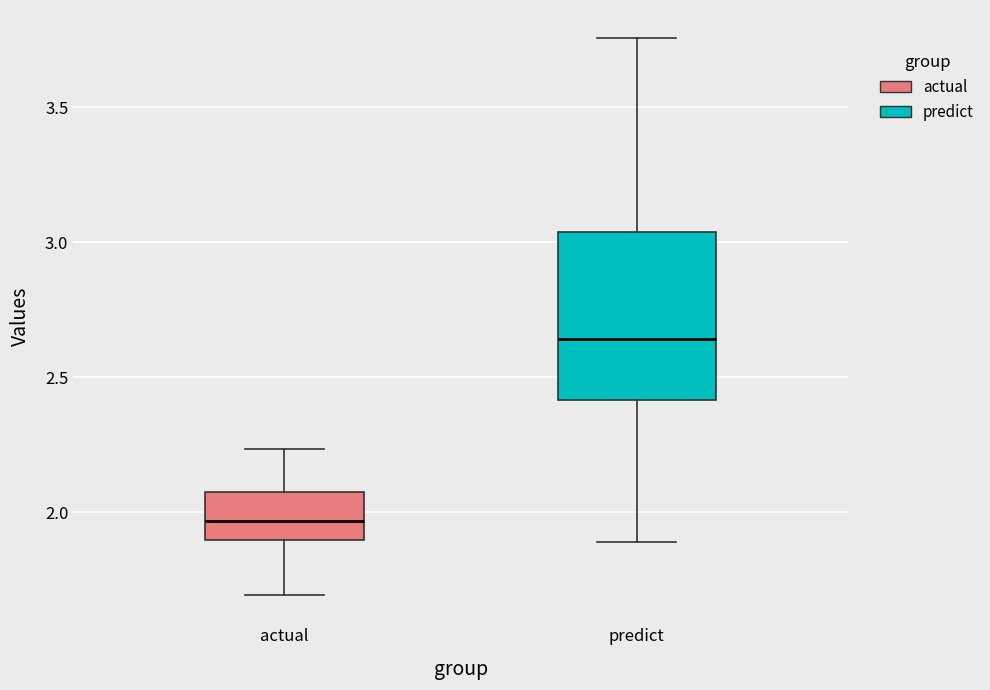

Which box has the lowest median line?

actual